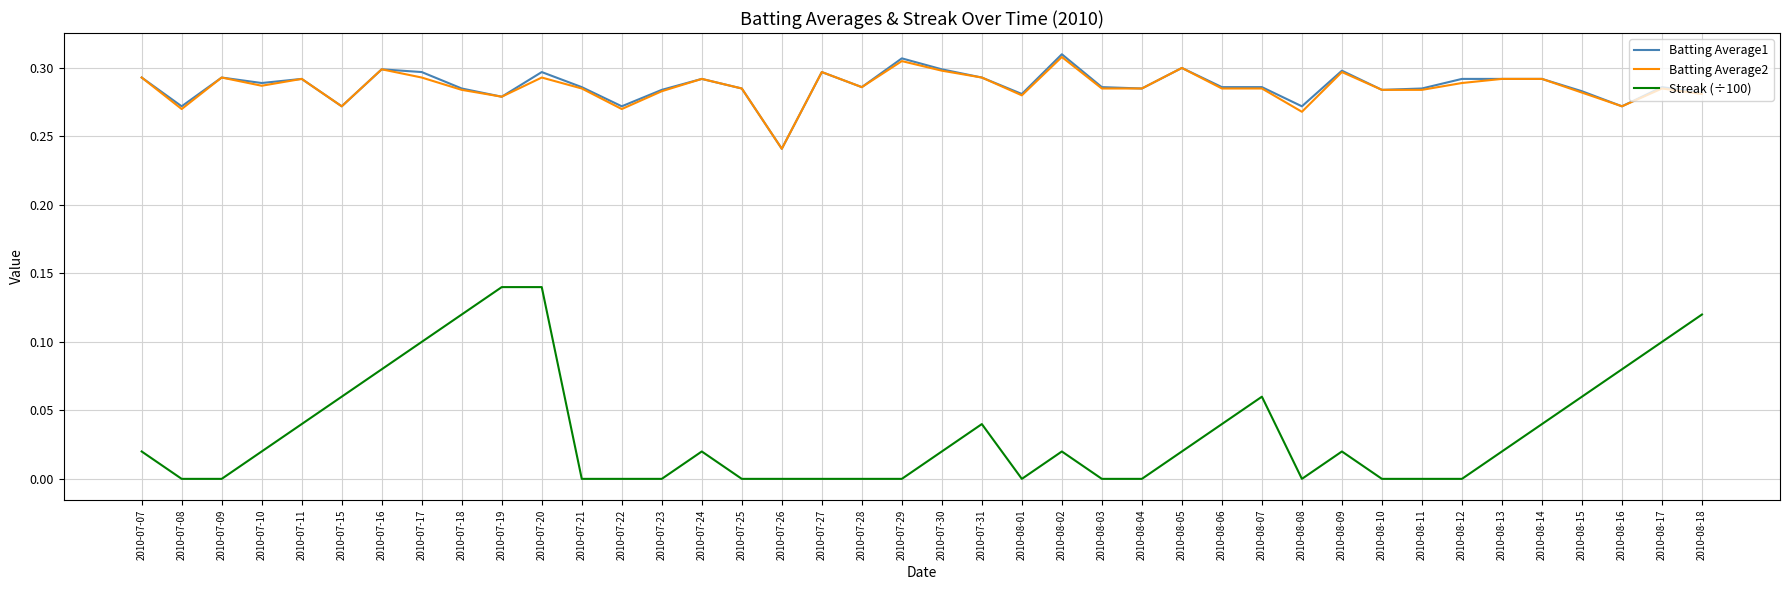

How many categories are shown in the chart?

40